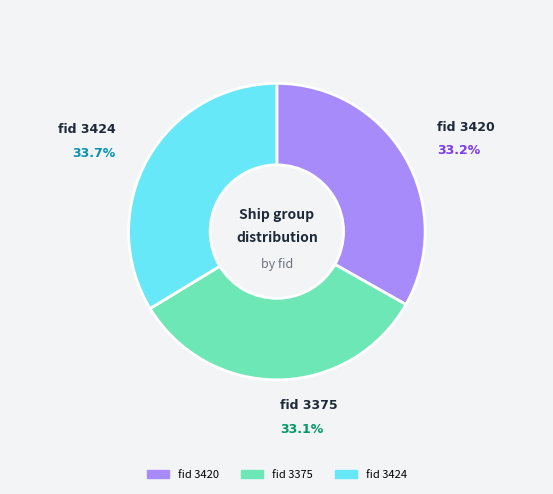

Is the sum of fid 3375 and fid 3424 greater than half?

Yes